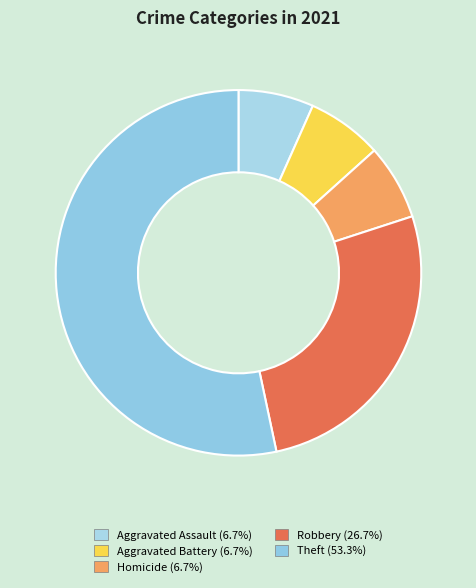

Count the number of slices in the pie.

5